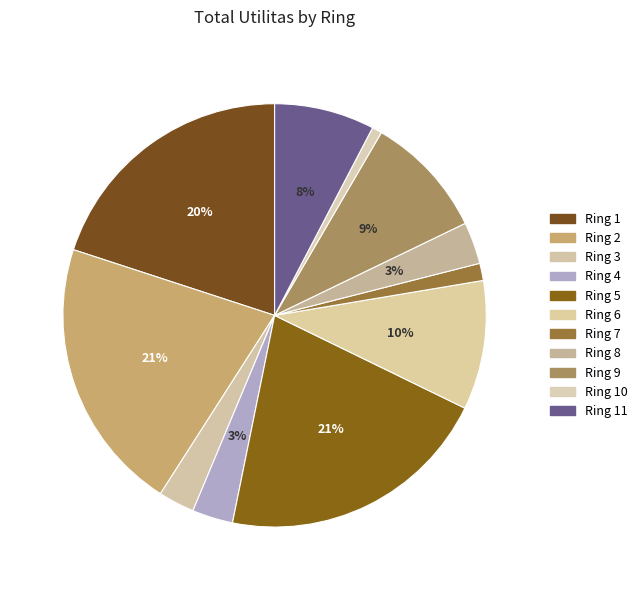

Which category has the smallest portion of the pie?

Ring 10